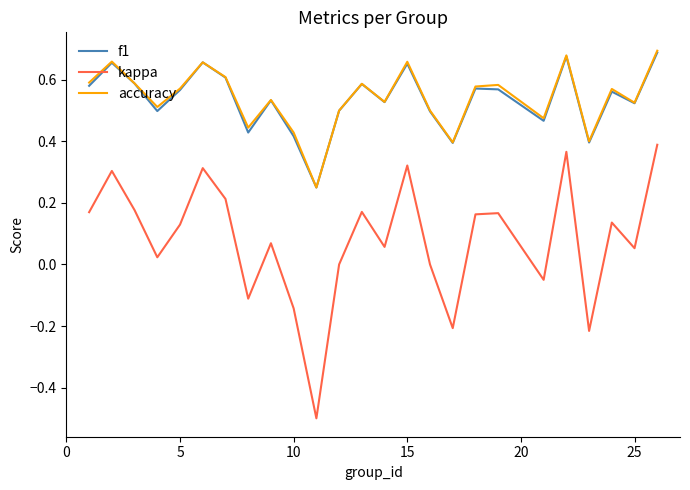

In f1, how many points are higher than both neighbors (excluding endpoints)?

8